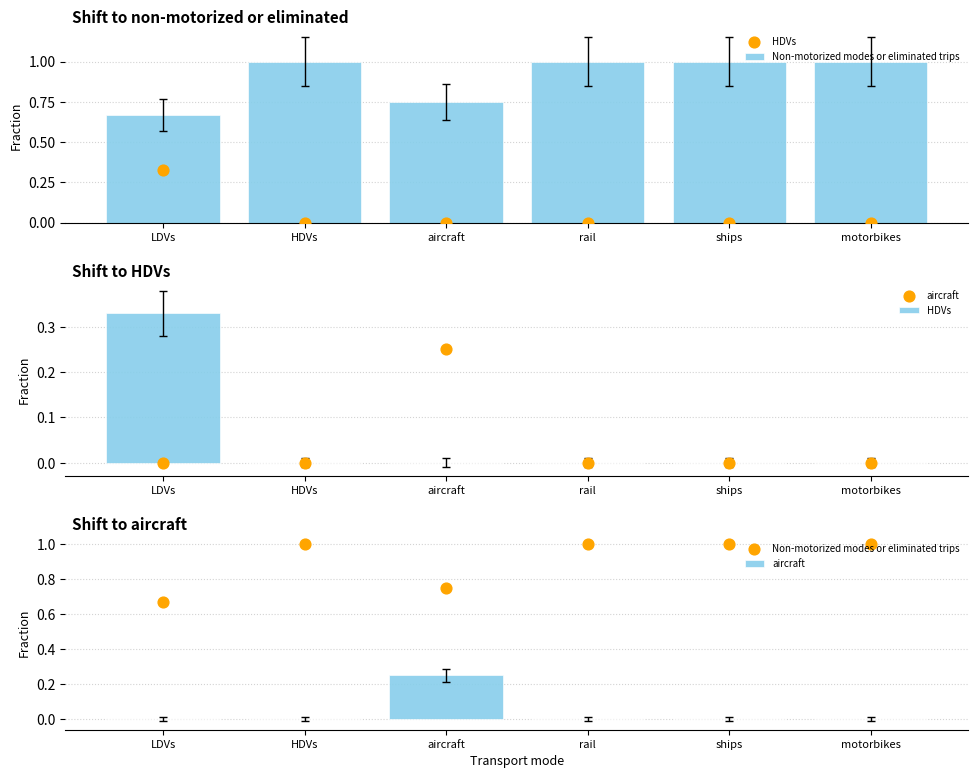

Which series contains the highest Y value?

Non-motorized modes or eliminated trips